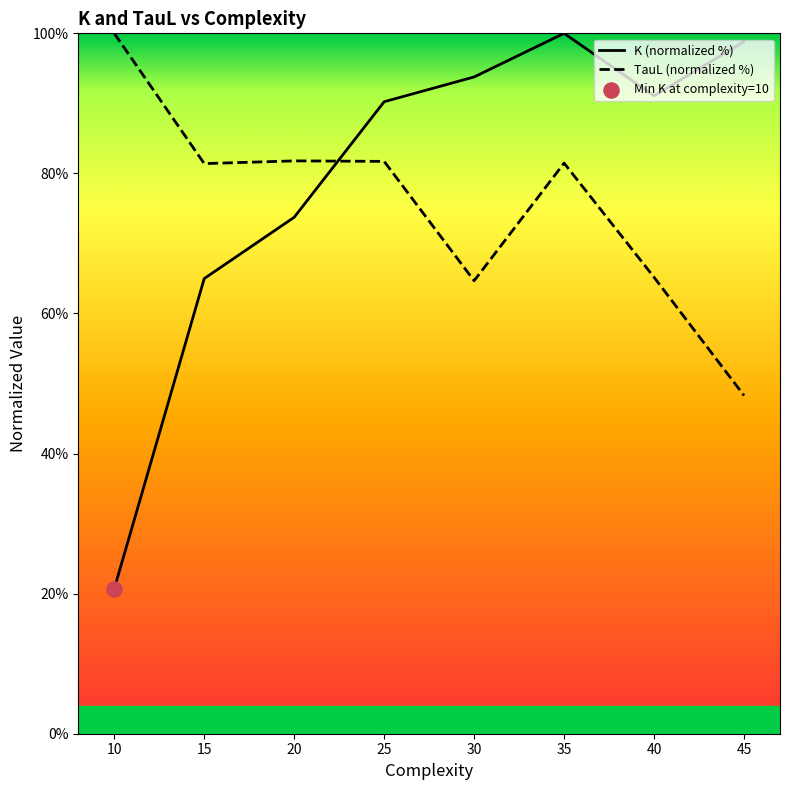

At which category is the sum across all series the highest?

35